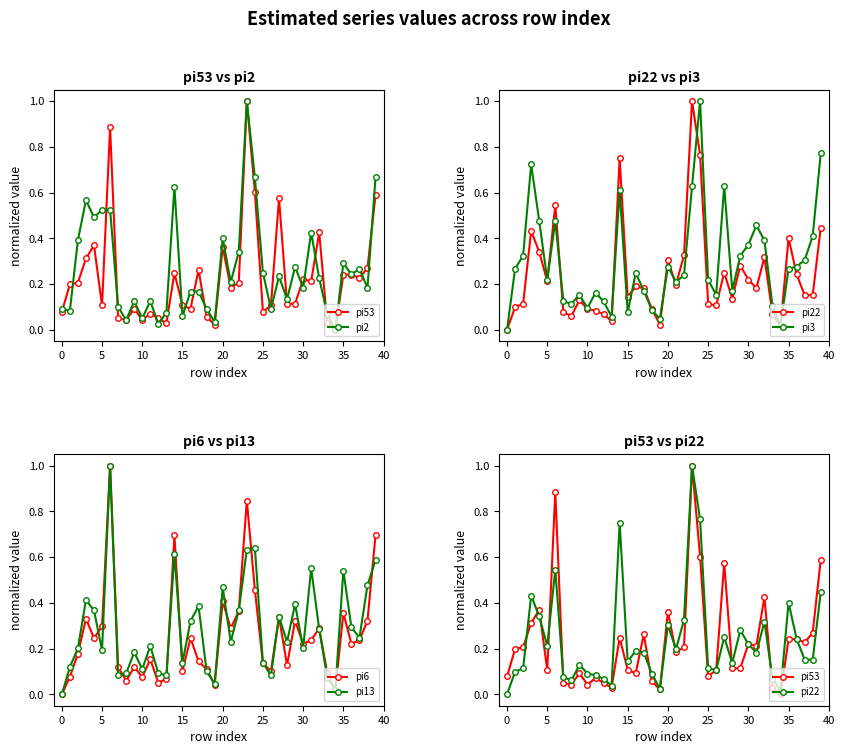

Rank the series by their maximum value, from lowest to highest.

pi53, pi2, pi22, pi3, pi6, pi13